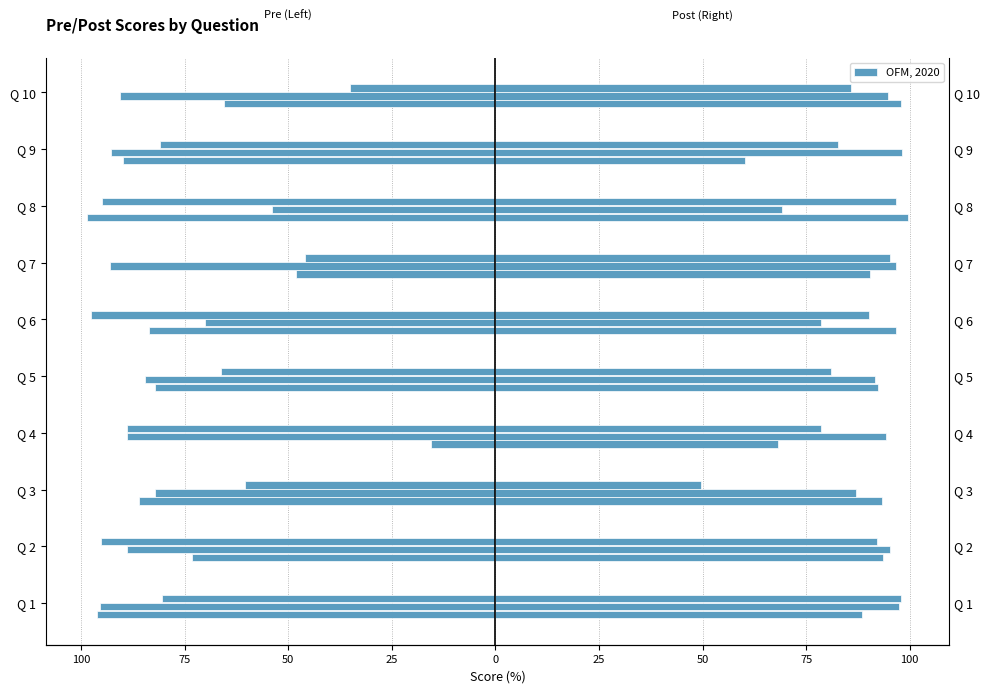

Reading left to right, transcribe all the data shown in this chart.

tb_pre: -96.1	-73.2	-86.0	-15.6	-82.1	-83.5	-48.0	-98.6	-89.9	-65.5
lscs_pre: -95.3	-89.0	-82.2	-88.8	-84.5	-70.0	-93.0	-53.9	-92.8	-90.5
hrt_pre: -80.5	-95.2	-60.5	-88.8	-66.1	-97.7	-45.9	-94.9	-80.9	-35.1
sob_post: 88.6	93.5	93.3	68.2	92.4	96.6	90.5	99.6	60.3	98.0
lscs_post: 97.5	95.3	87.0	94.2	91.7	78.5	96.7	69.2	98.1	94.8
jau_post: 97.9	92.0	49.7	78.5	81.1	90.1	95.3	96.6	82.8	85.8